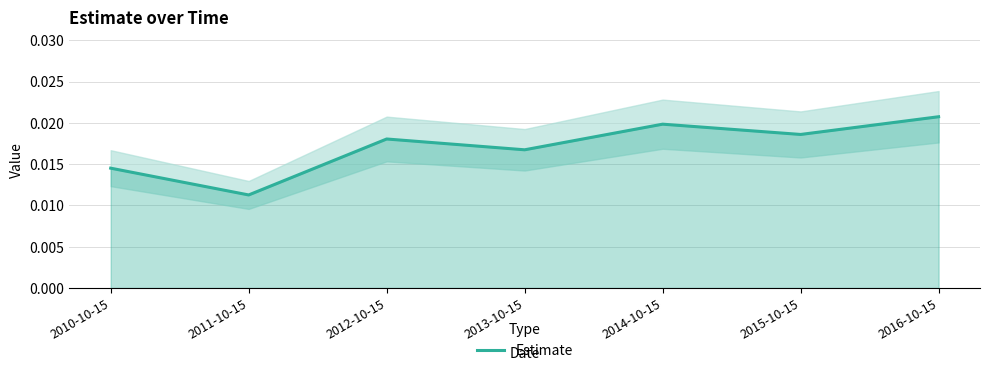

List the labels in order of value, largest first.

2016-10-15, 2014-10-15, 2015-10-15, 2012-10-15, 2013-10-15, 2010-10-15, 2011-10-15